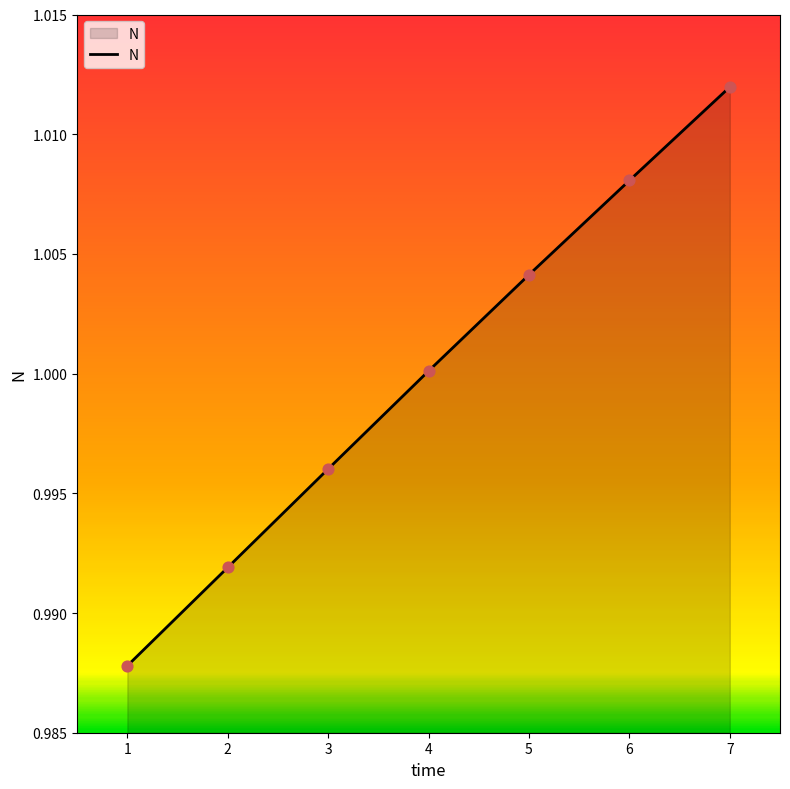

Which category has the highest value across all series?

7